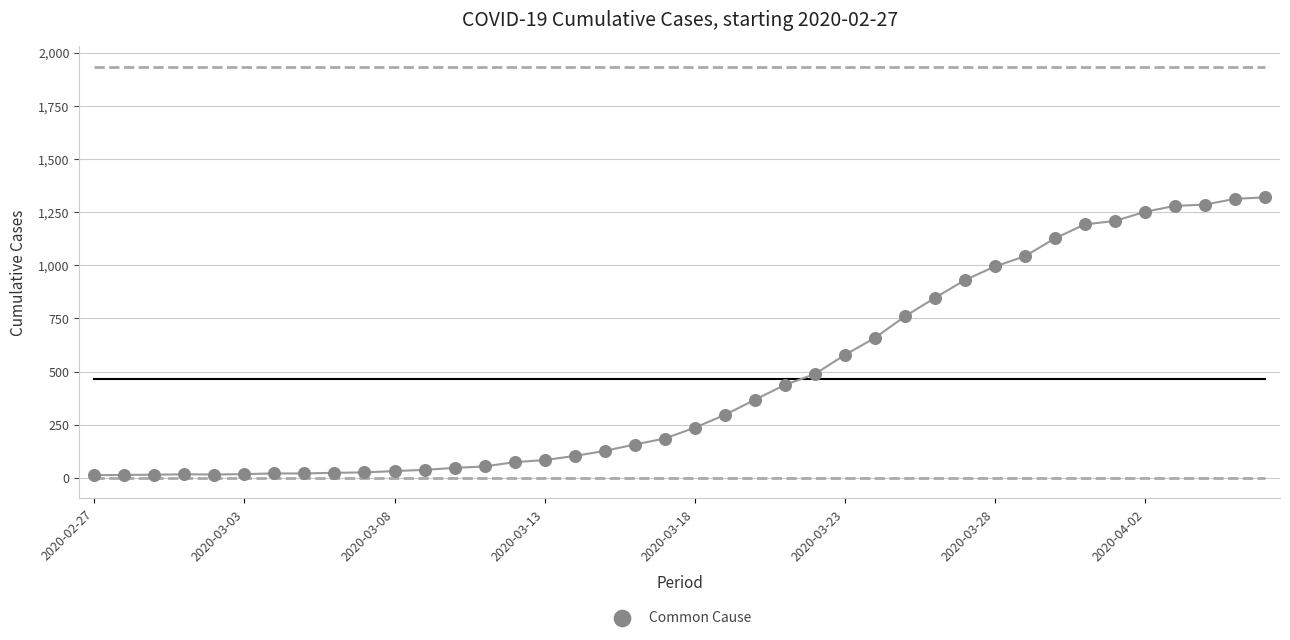

What is the range of Y values (max minus min)?

1306